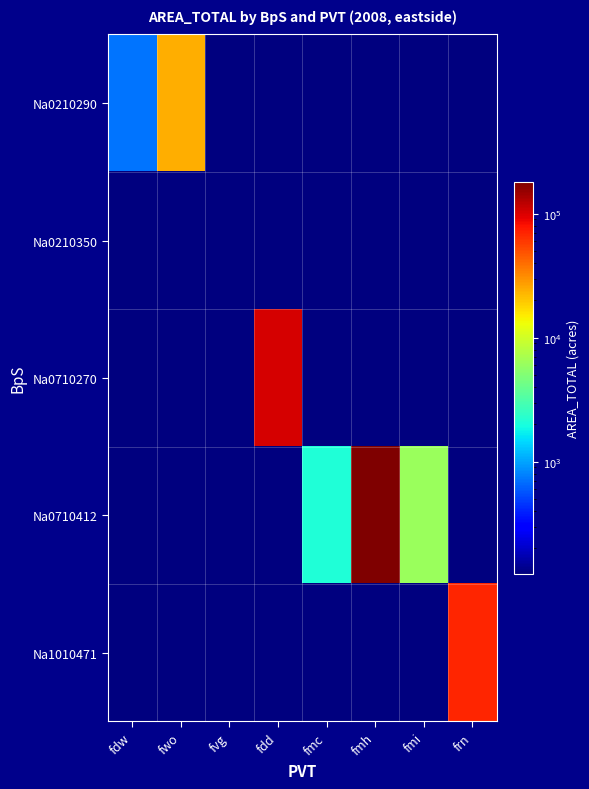

Which series changed the most between fwo and frn?

Na1010471